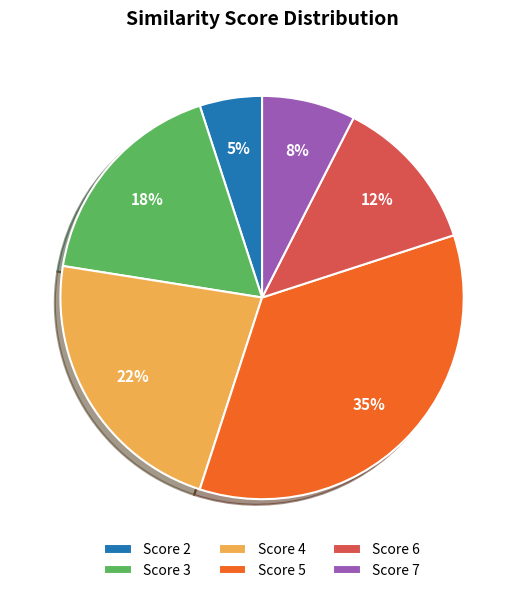

Rank the categories by value from lowest to highest.

Score 2, Score 7, Score 6, Score 3, Score 4, Score 5